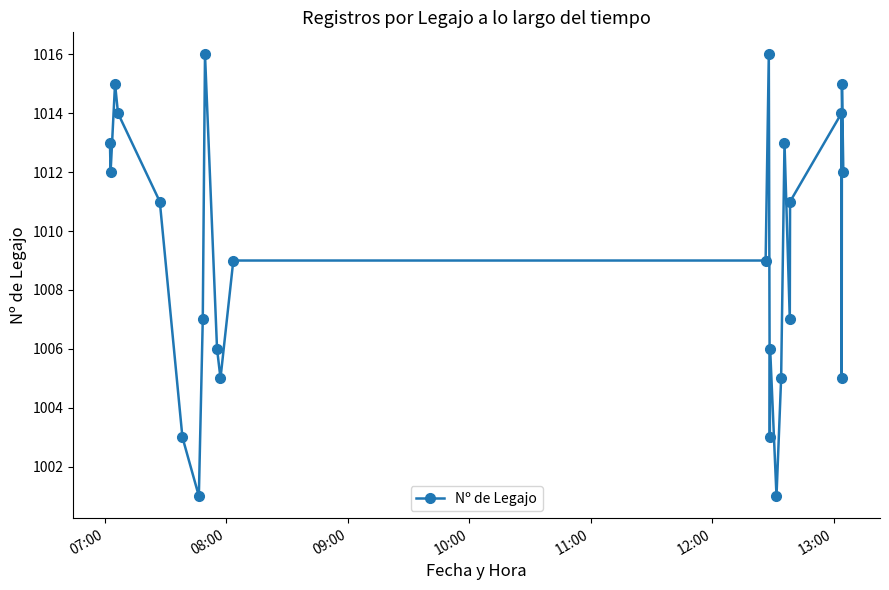

Reading right to left, list all the values displayed in this chart.

1012	1015	1005	1014	1011	1007	1013	1005	1001	1006	1003	1016	1009	1009	1005	1006	1016	1007	1001	1003	1011	1014	1015	1012	1013